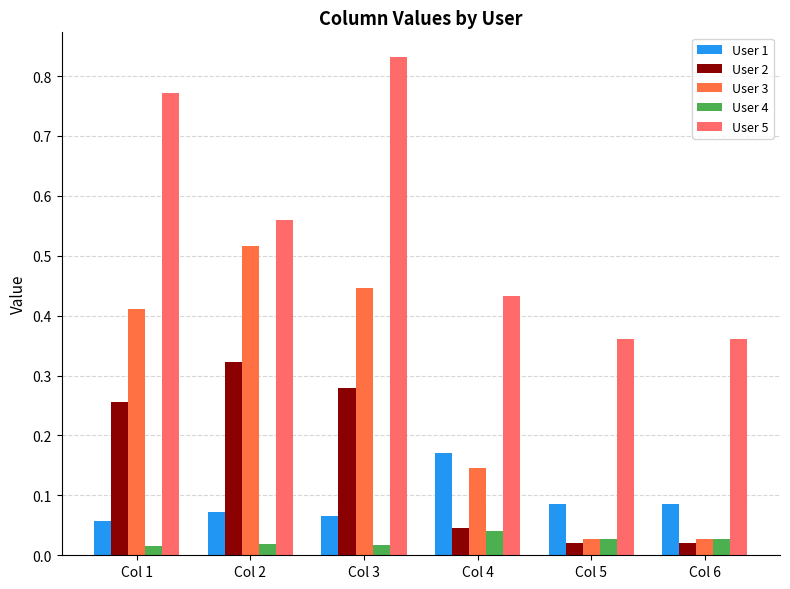

At which category is the sum across all series the highest?

Col 3